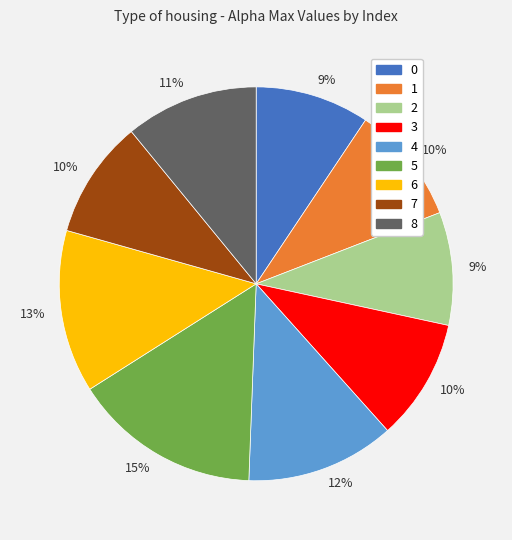

Does any single category account for the majority?

No